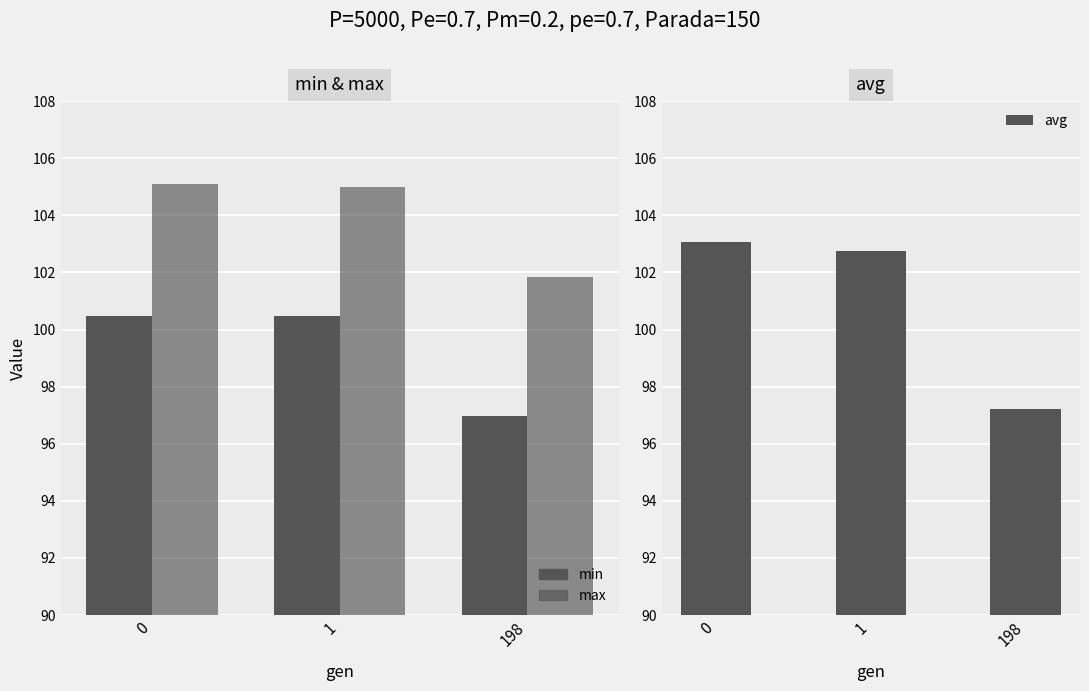

What is the sum of all max values?

311.9